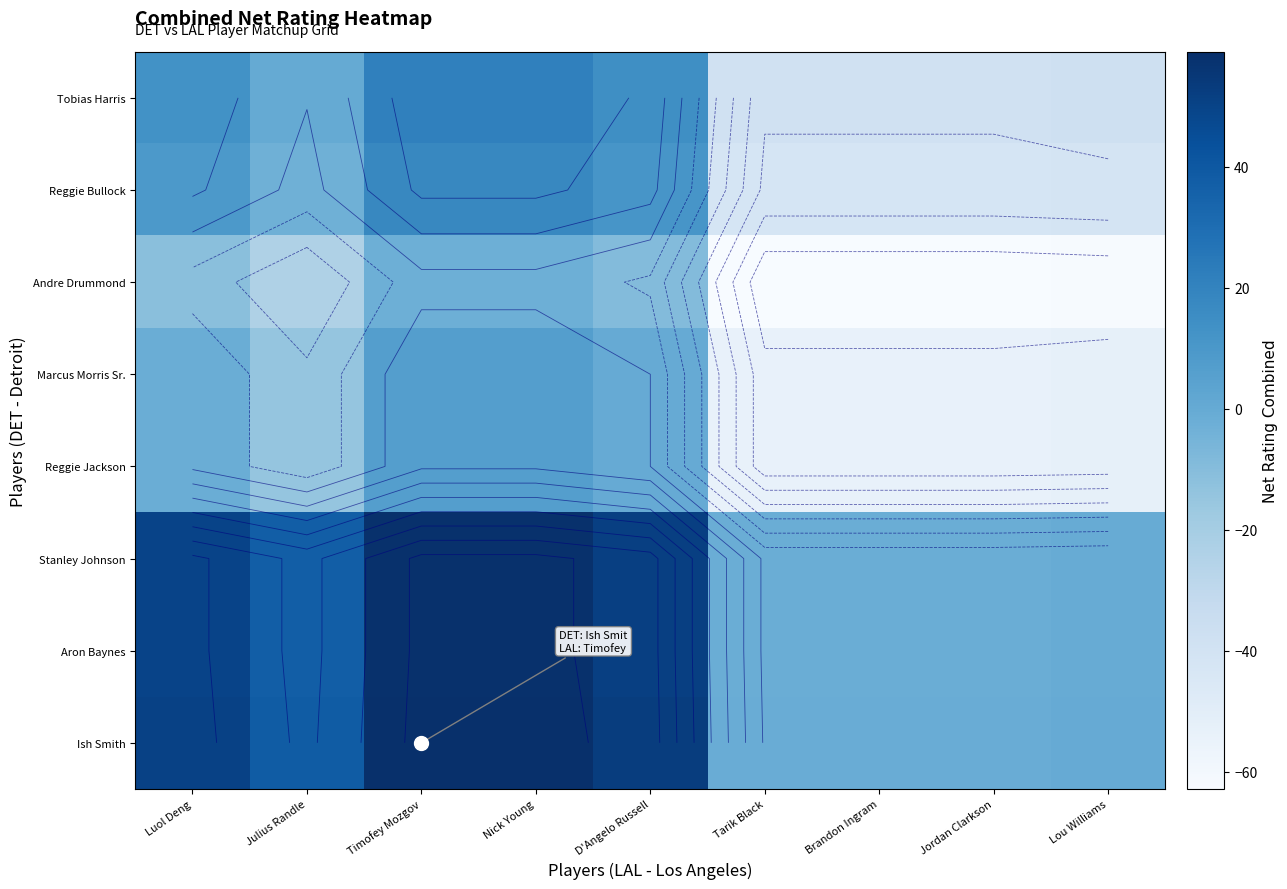

List the labels in order of Andre Drummond value, largest first.

Timofey Mozgov, Nick Young, D'Angelo Russell, Luol Deng, Julius Randle, Lou Williams, Tarik Black, Brandon Ingram, Jordan Clarkson